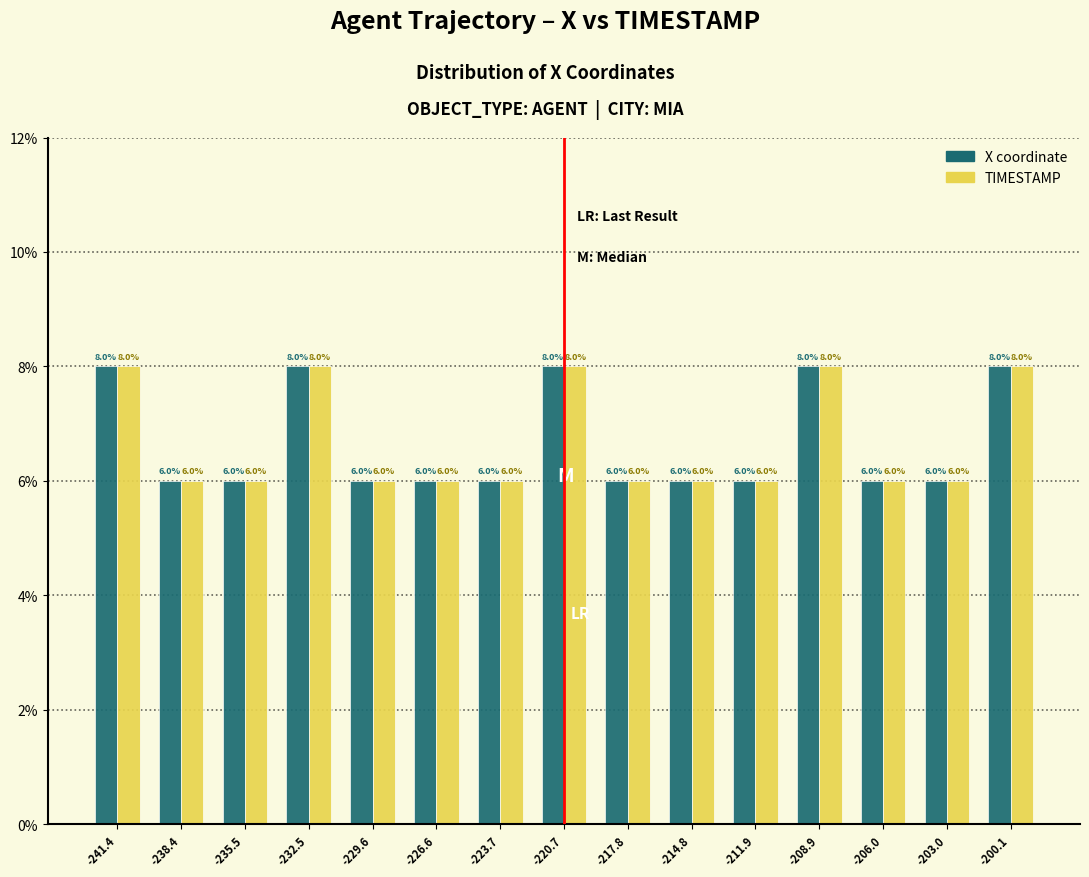

Reading left to right, what are all the values shown in this chart?

X: 8	6	6	8	6	6	6	8	6	6	6	8	6	6	8
TIMESTAMP: 8	6	6	8	6	6	6	8	6	6	6	8	6	6	8